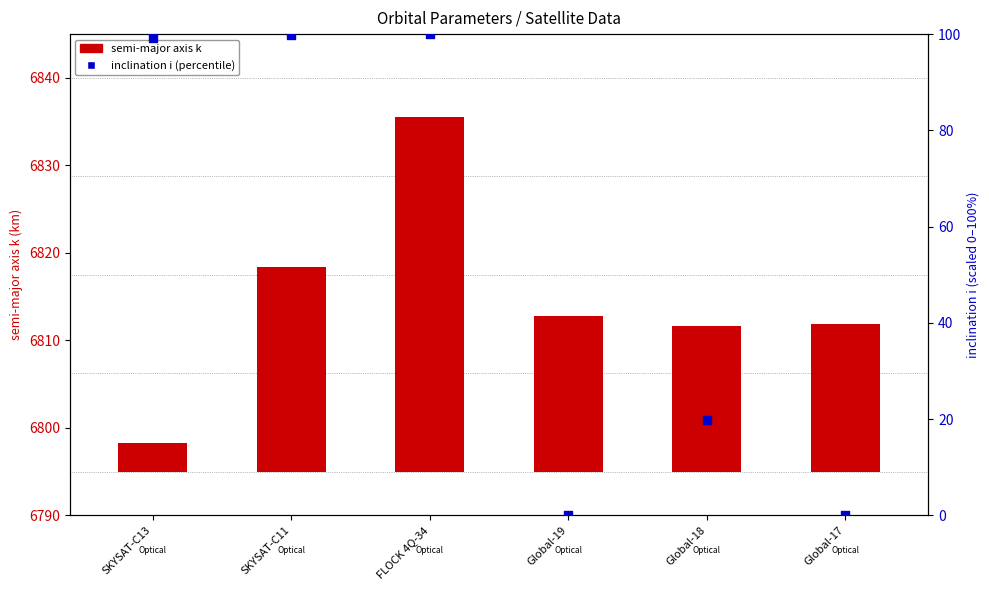

Which series contains the highest Y value?

inclination i (percentile)